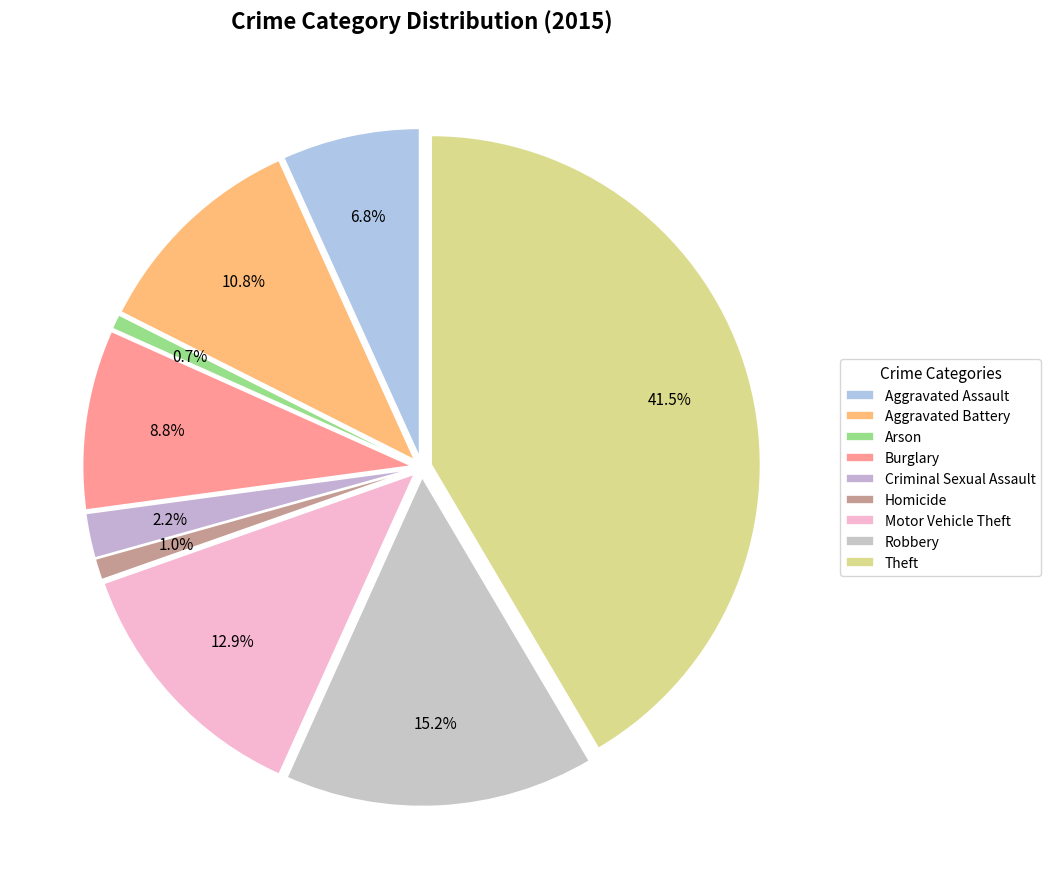

Is it true that Arson is 11% of the pie?

False